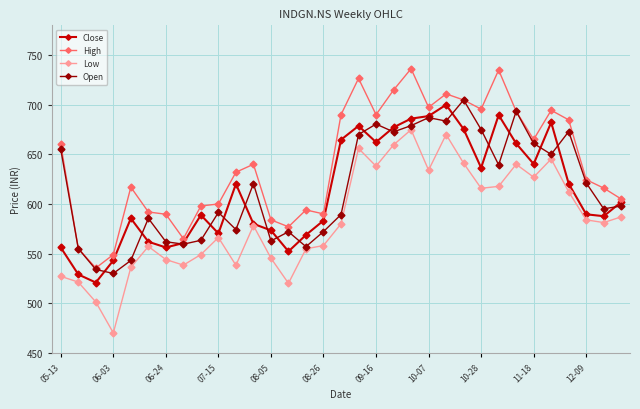

What is the value of the Open point at the 24th from the left?

704.8